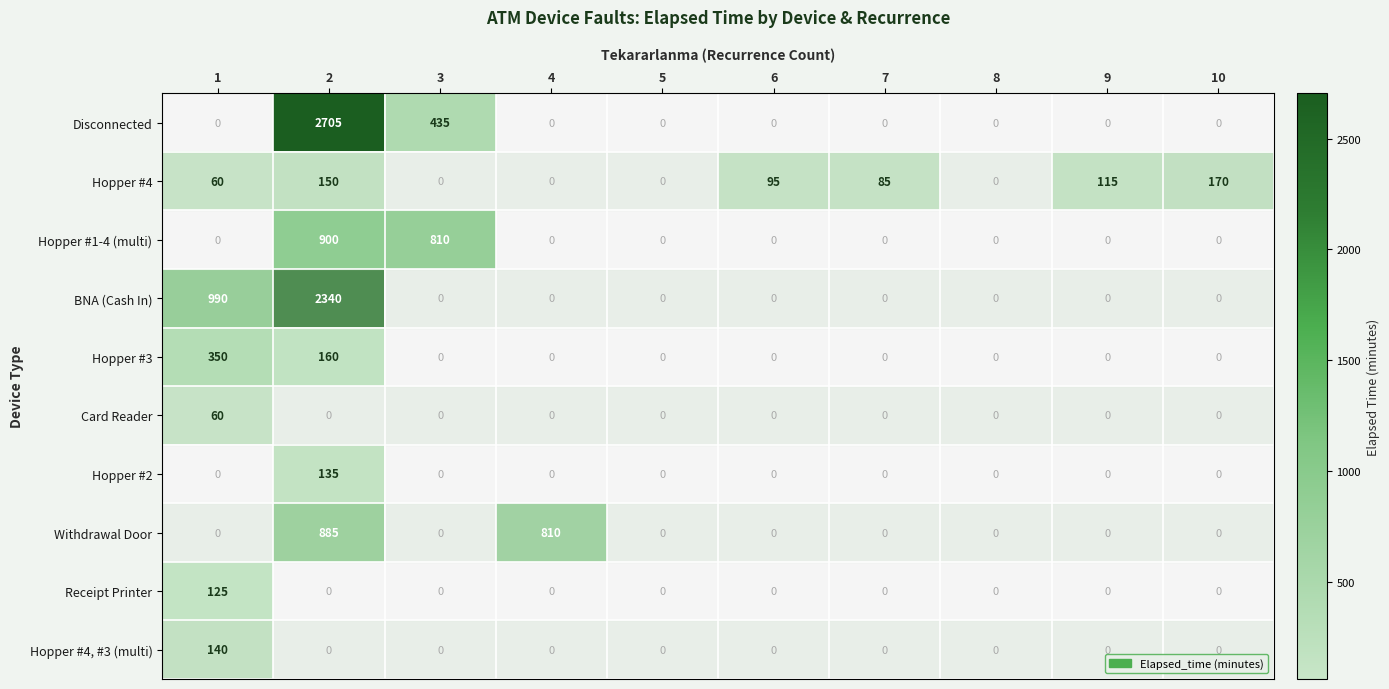

How many positive values does the Hopper #1-4 (multi) series have?

2